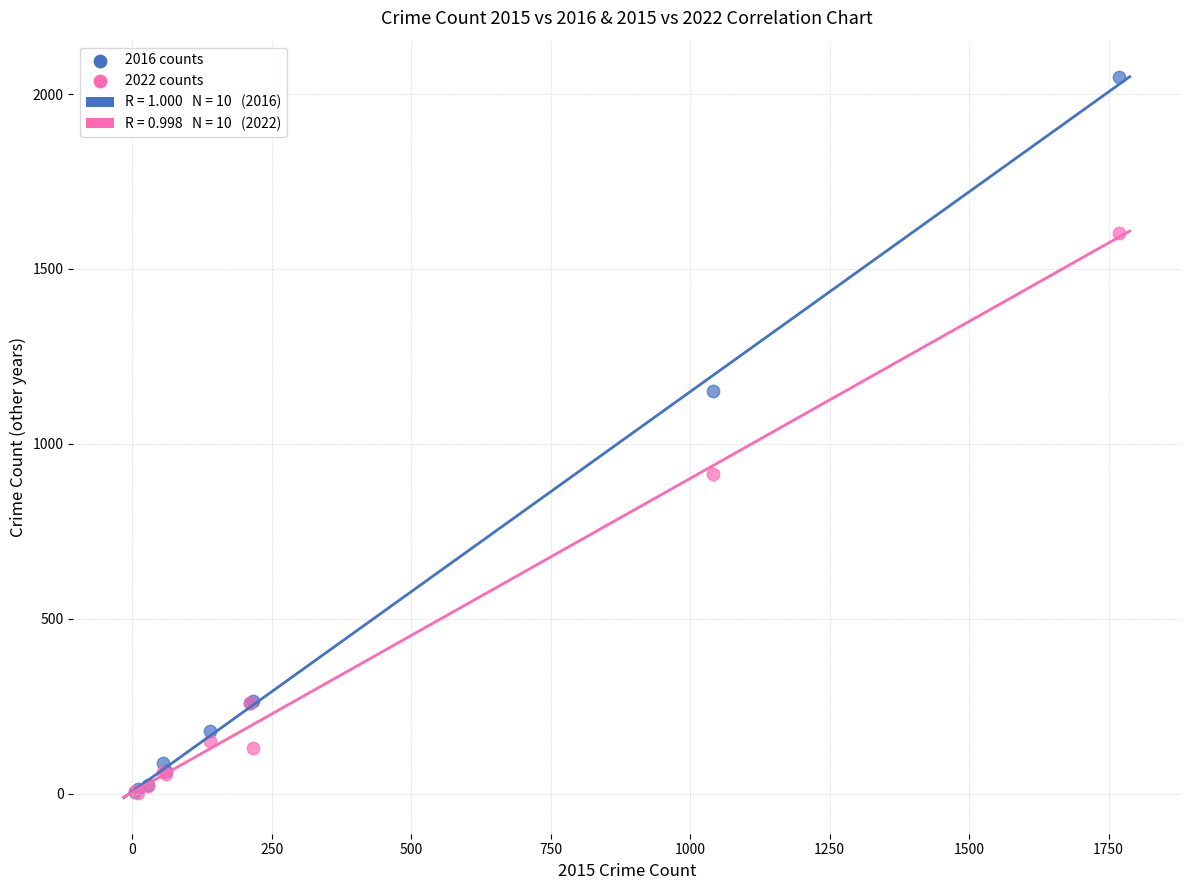

In the 2022 counts series, what Y value is closest to 803?

914